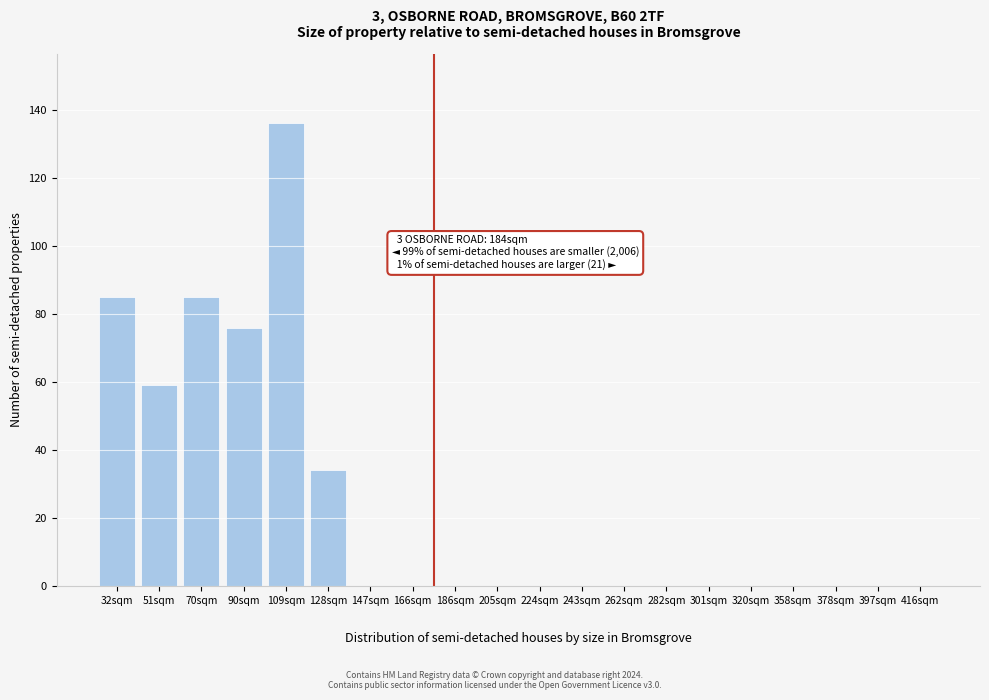

Reading left to right, transcribe all the data shown in this chart.

32sqm=85	51sqm=59	70sqm=85	90sqm=76	109sqm=136	128sqm=34	147sqm=0	166sqm=0	186sqm=0	205sqm=0	224sqm=0	243sqm=0	262sqm=0	282sqm=0	301sqm=0	320sqm=0	358sqm=0	378sqm=0	397sqm=0	416sqm=0